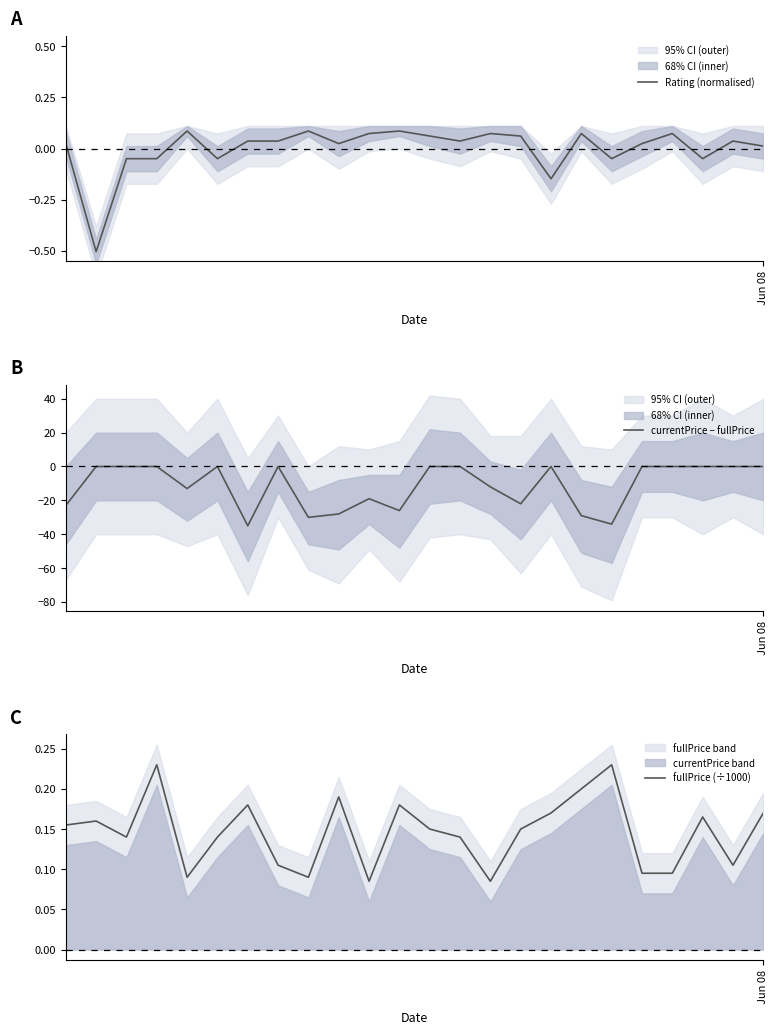

True or false: currentPrice − fullPrice has more than 0 interior local peaks.

True